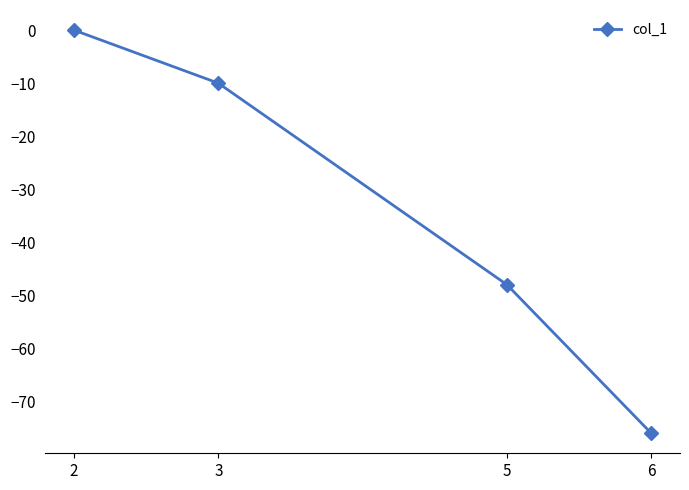

How many data points does each series have?

4